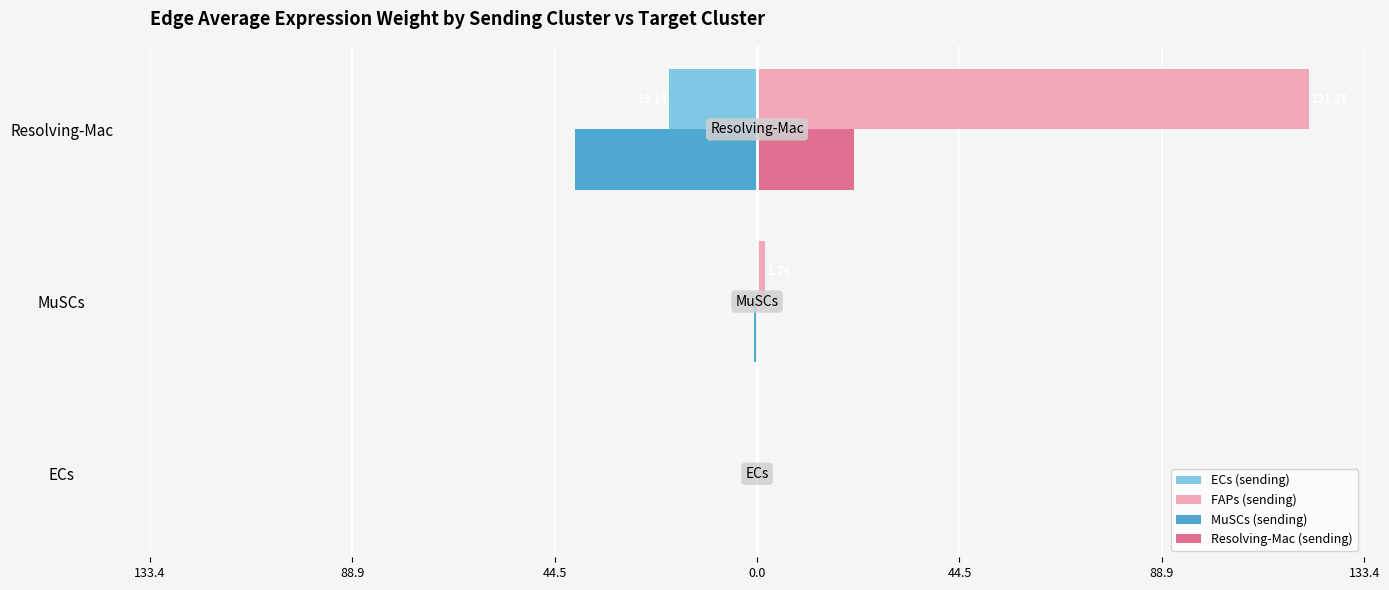

What are all the series names shown in the legend?

ECs (sending), FAPs (sending), MuSCs (sending), Resolving-Mac (sending)